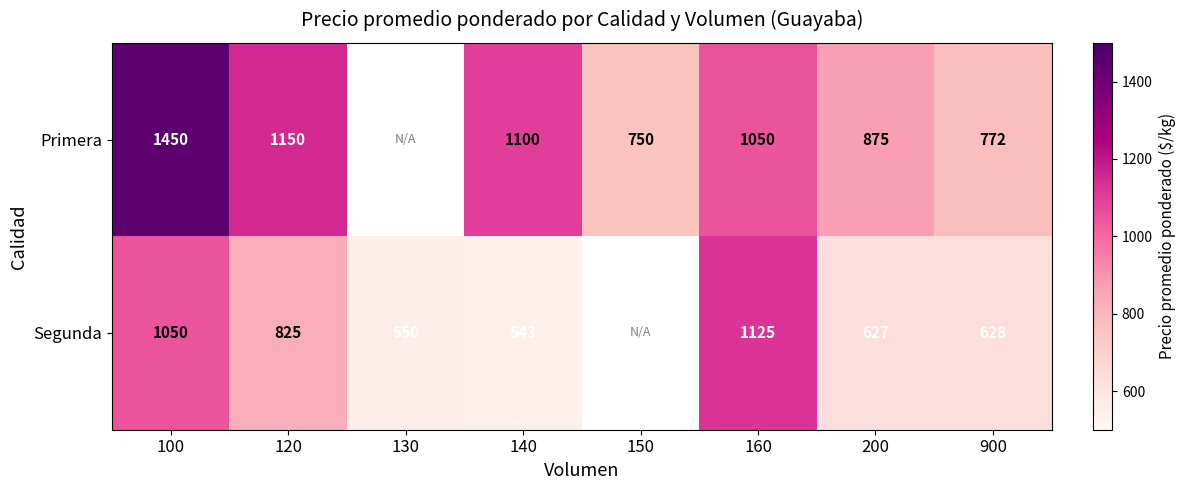

Which series changed the most between 120 and 200?

Primera